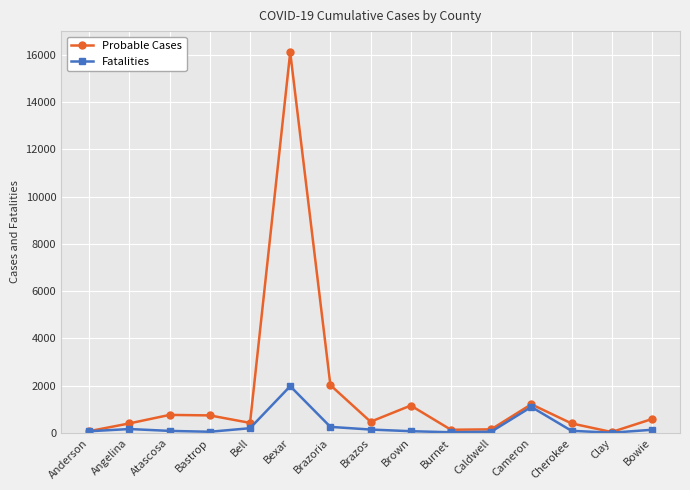

List the series in order of their overall mean, highest first.

Probable Cases, Fatalities